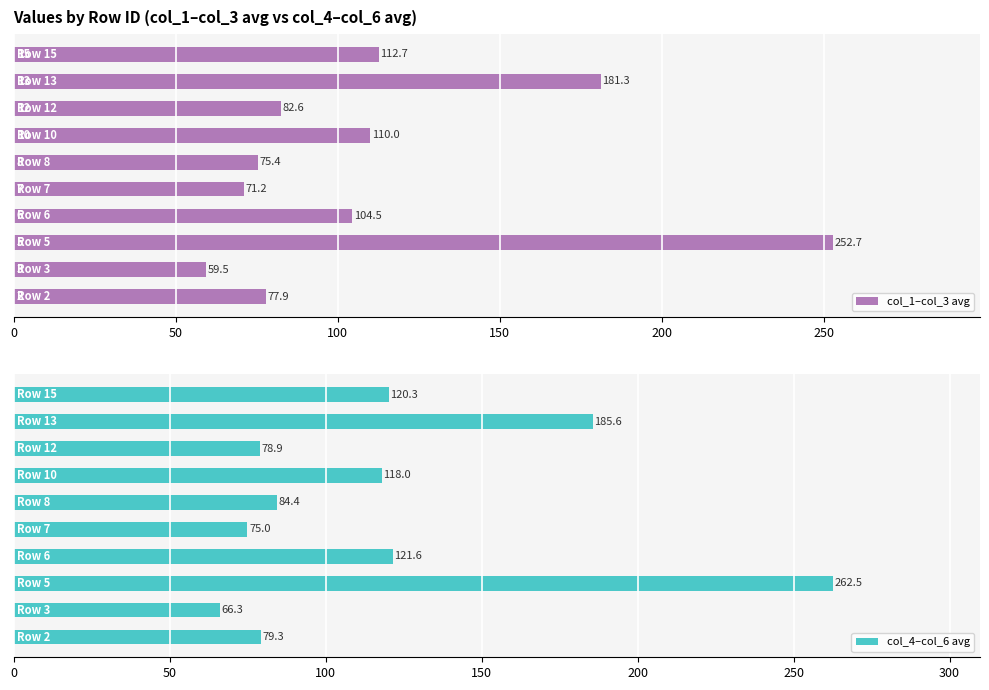

At 200, list the series in order from largest to smallest.

col_4–col_6 avg, col_1–col_3 avg